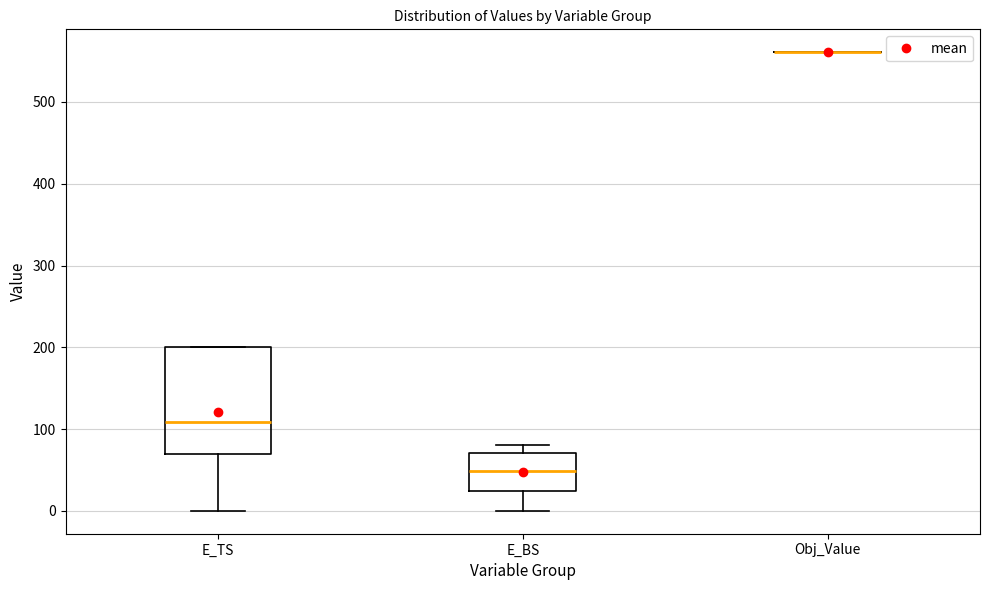

Reading left to right, transcribe this box plot: for each box, give where its median line is, the range the box spans, and where its two whiskers end, as read against the y-axis. The values are not printed on the chart, so give them approximately, as read against the axis.

E_TS: median 110, box 70 to 200, whiskers 0 to 200
E_BS: median 50, box 20 to 70, whiskers 0 to 80
Obj_Value: box collapsed to a line at 560, whiskers 560 to 560